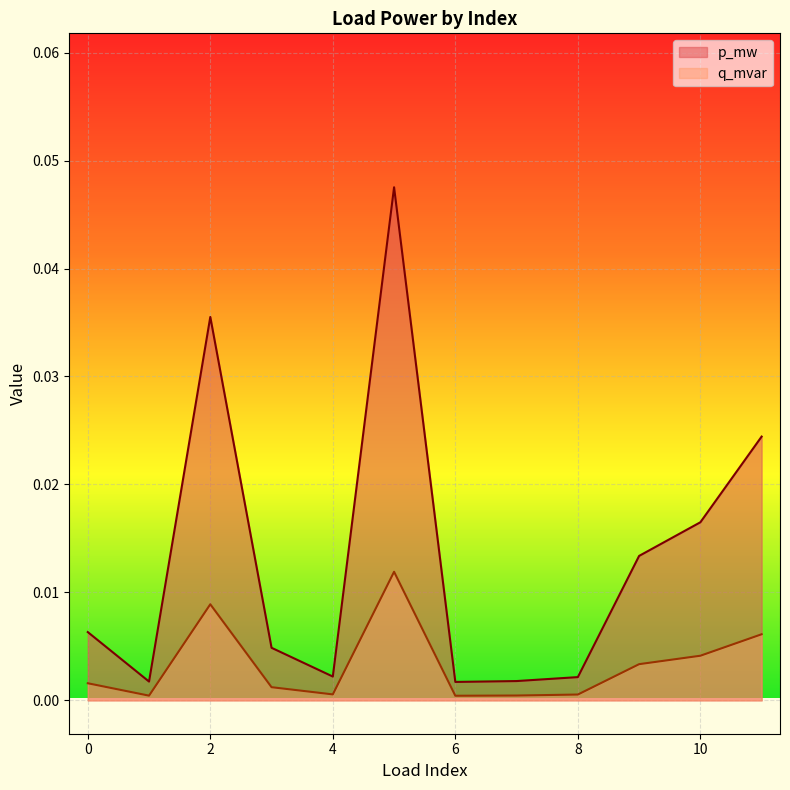

The value of q_mvar at 4 is 0.0. True or false?

False